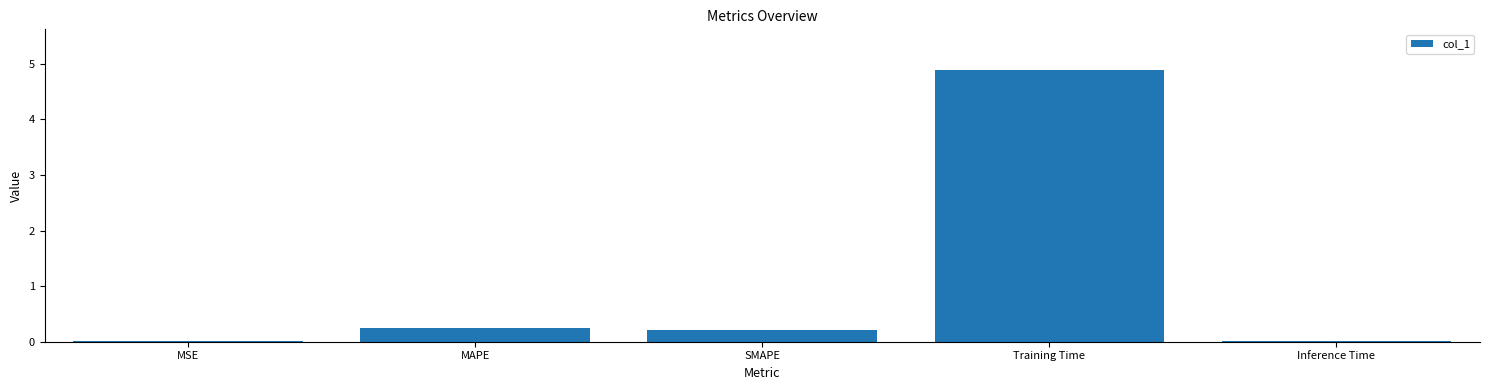

What is the greatest value displayed?

4.9